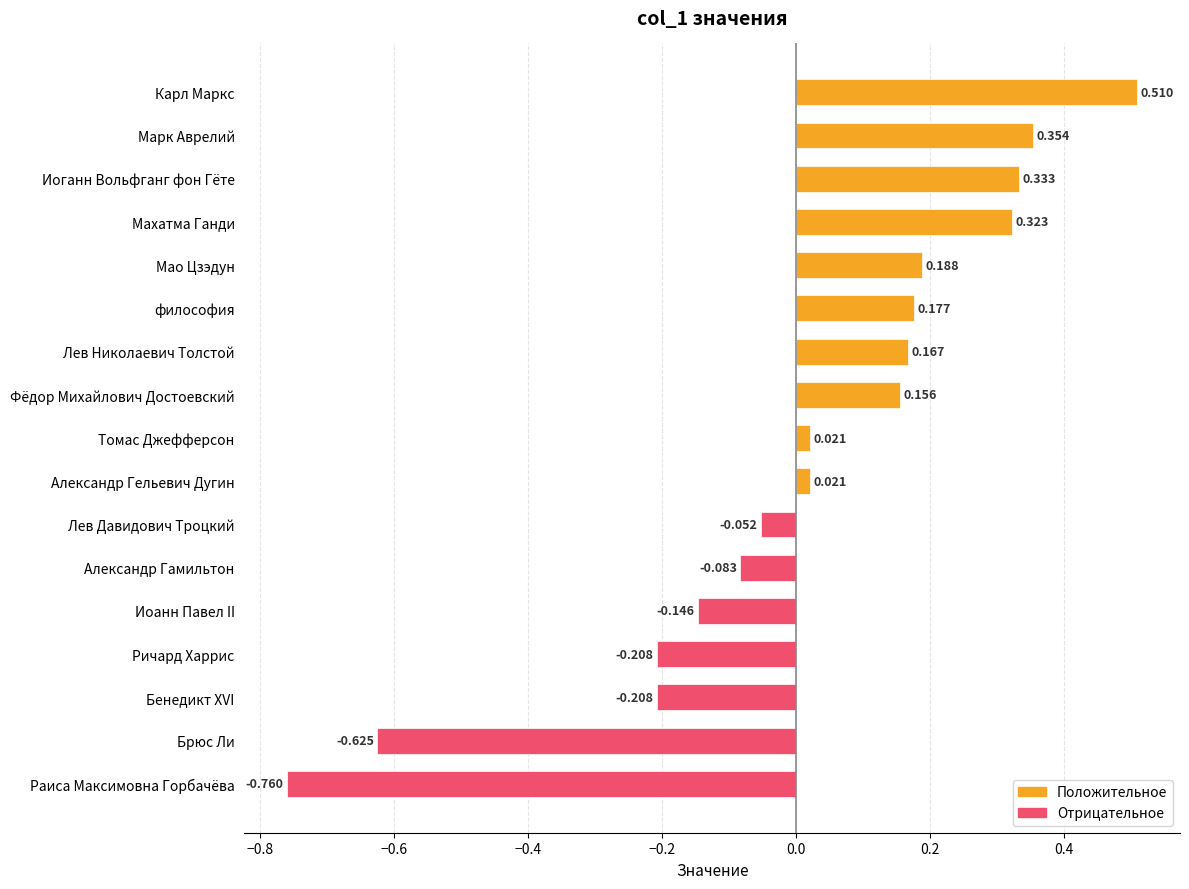

What is the label of the 1st bar from the bottom?

Раиса Максимовна Горбачёва